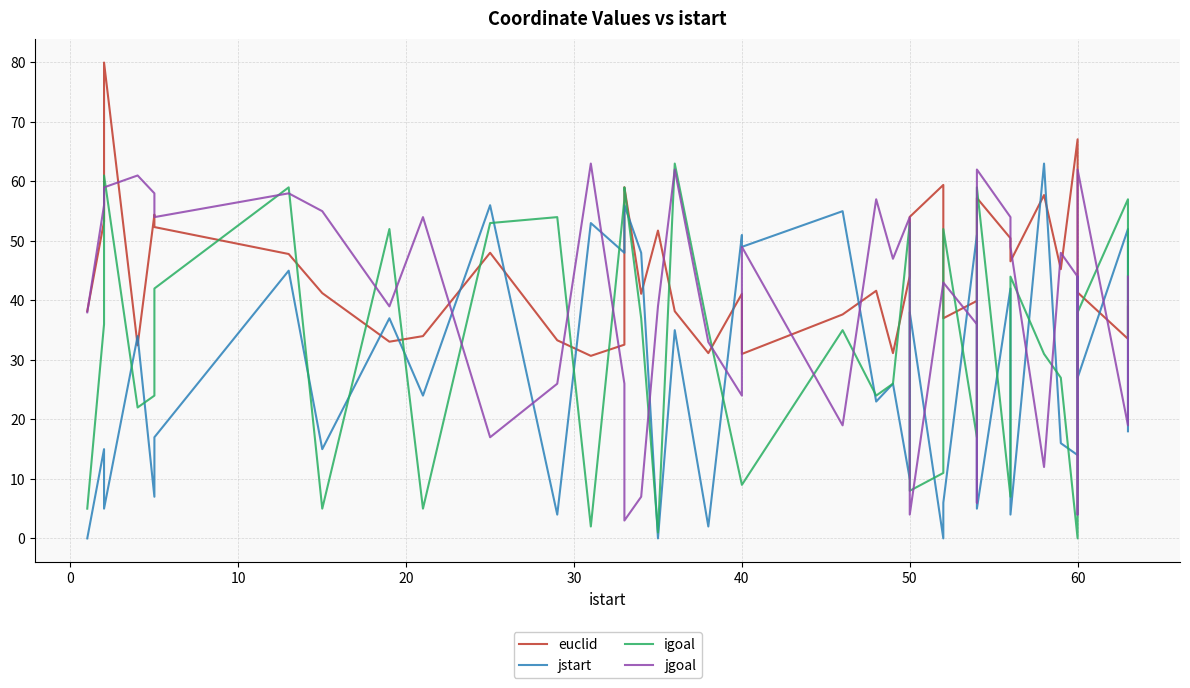

List the series in order of their peak value, highest first.

euclid, jstart, igoal, jgoal